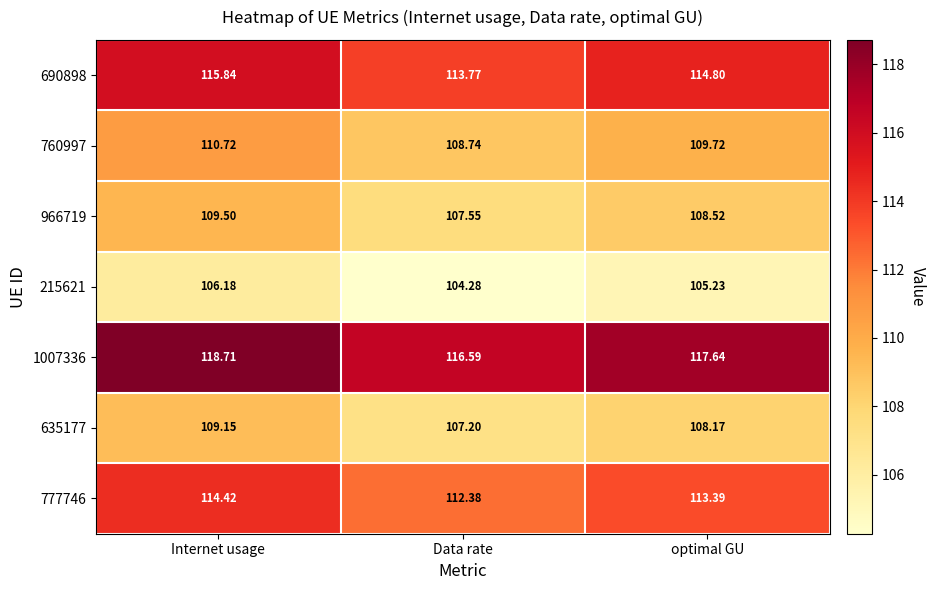

Which category has the highest value across all series?

Internet usage